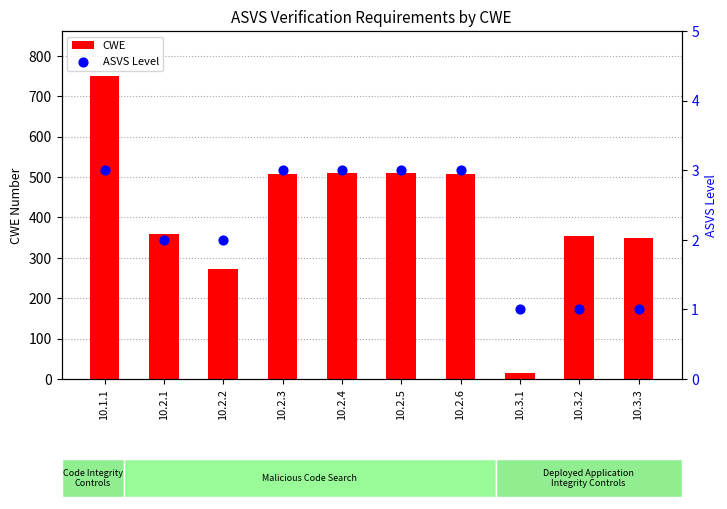

Which series contains the highest Y value?

CWE